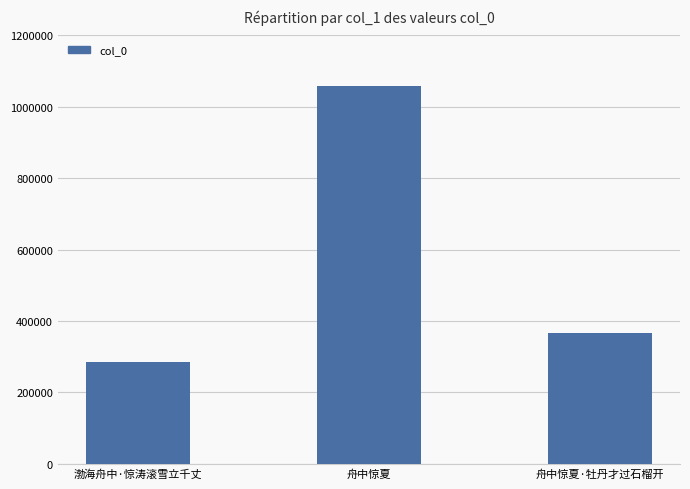

Which label corresponds to the smallest value in the chart?

渤海舟中·惊涛滚雪立千丈